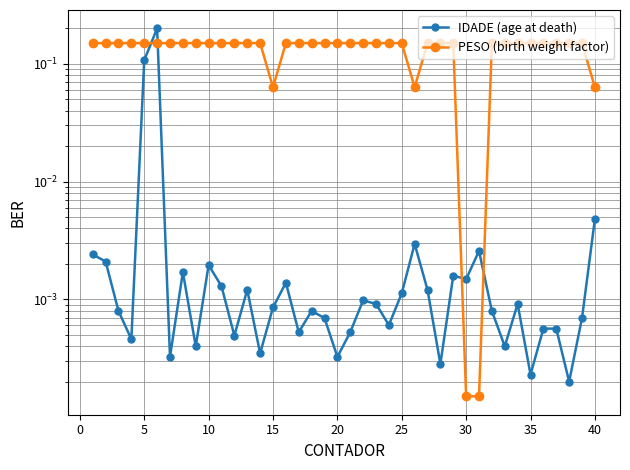

What are all the series names shown in the legend?

IDADE (age at death), PESO (birth weight factor)